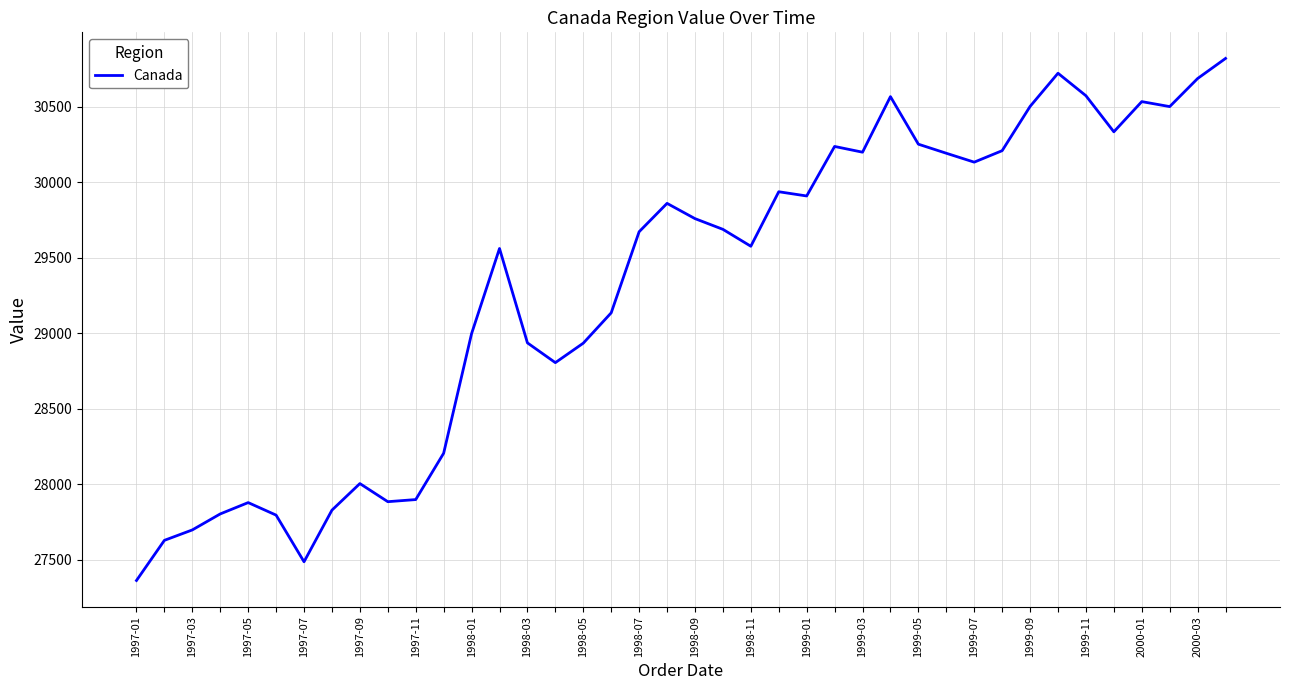

What is the minimum value shown in the chart?

27361